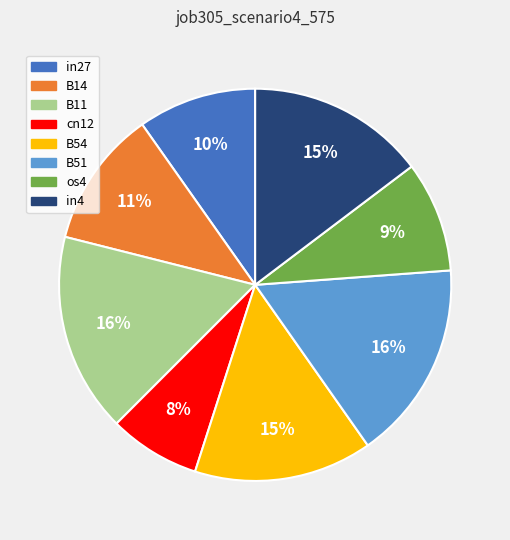

To the nearest percent, what is the average slice percentage?

12%